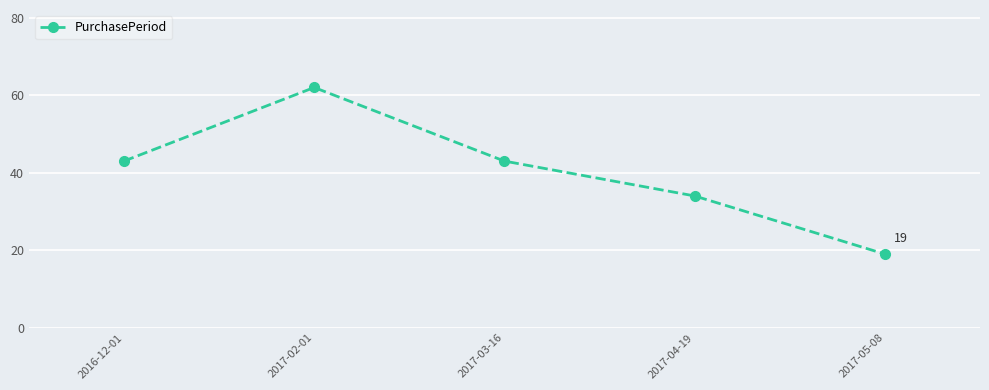

What is the label of the 2nd point from the right?

2017-04-19